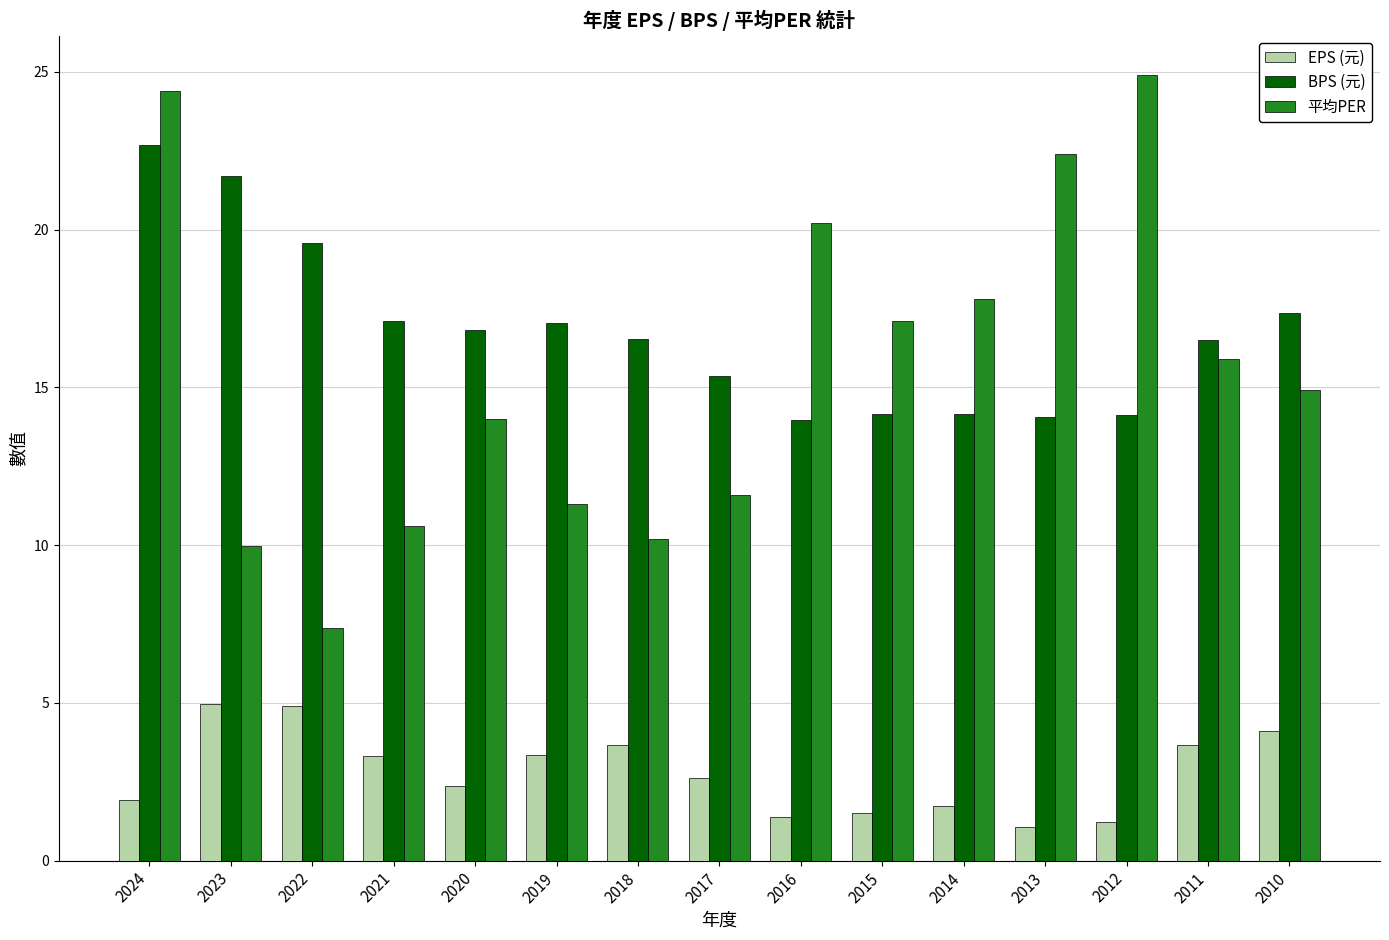

What is the sum of all EPS (元) values?

41.8